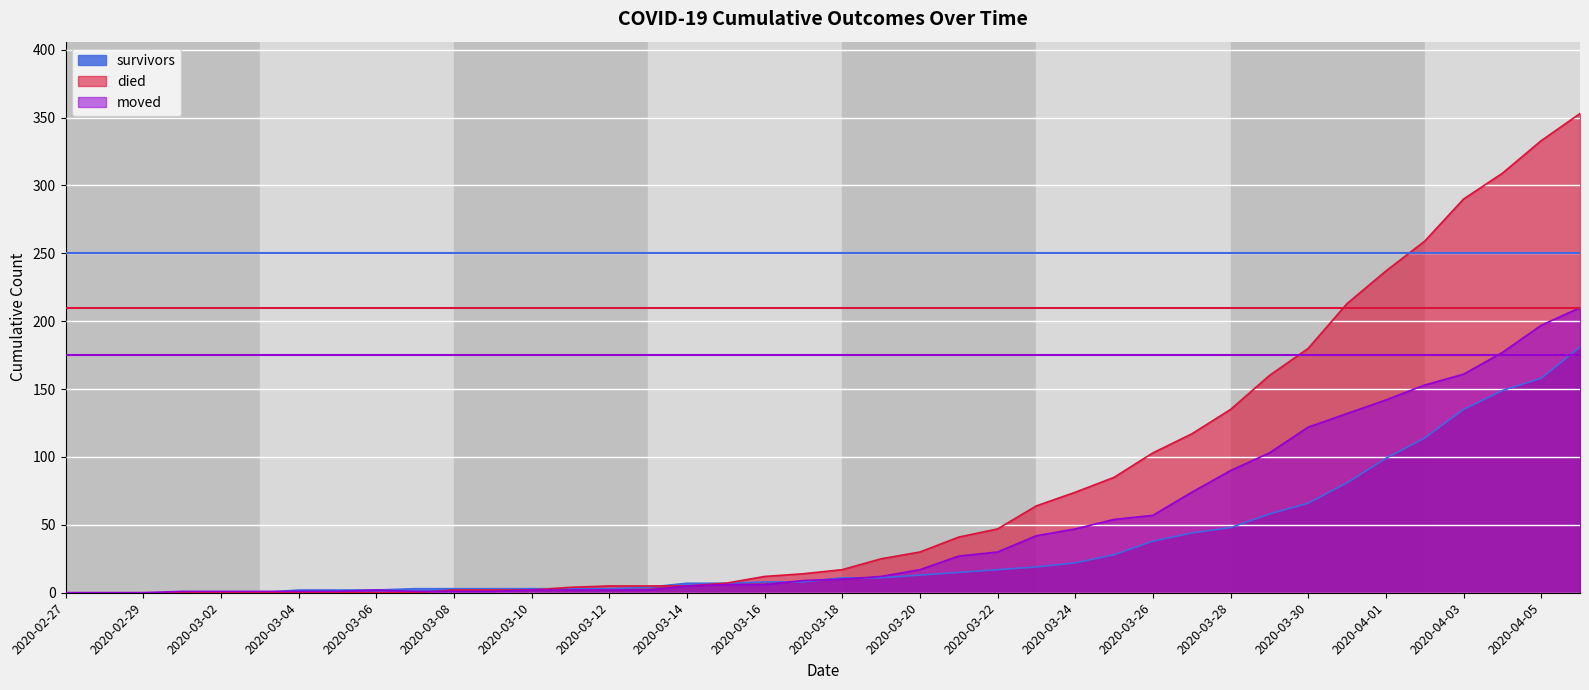

Where is moved nearest to the value 105?

2020-03-29